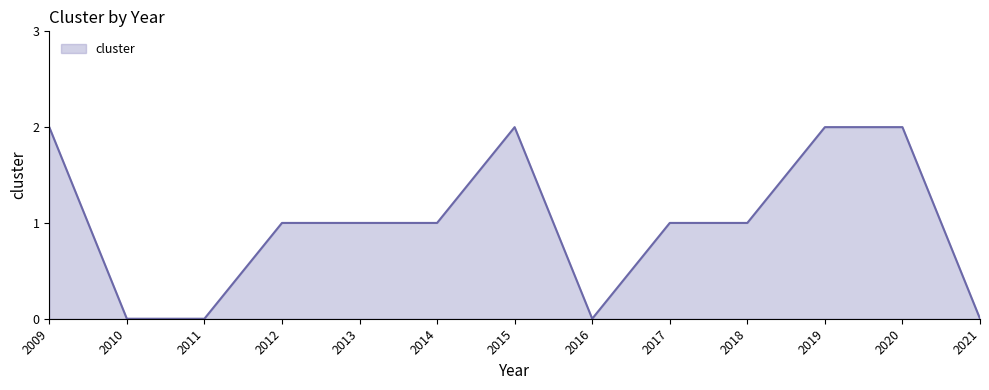

What is the sum of all values?

13